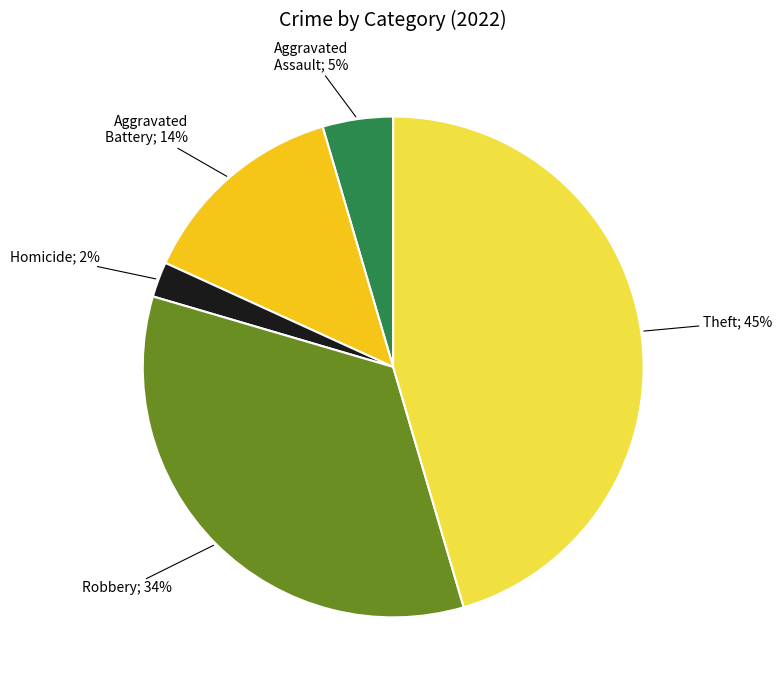

How many segments does this pie chart have?

5